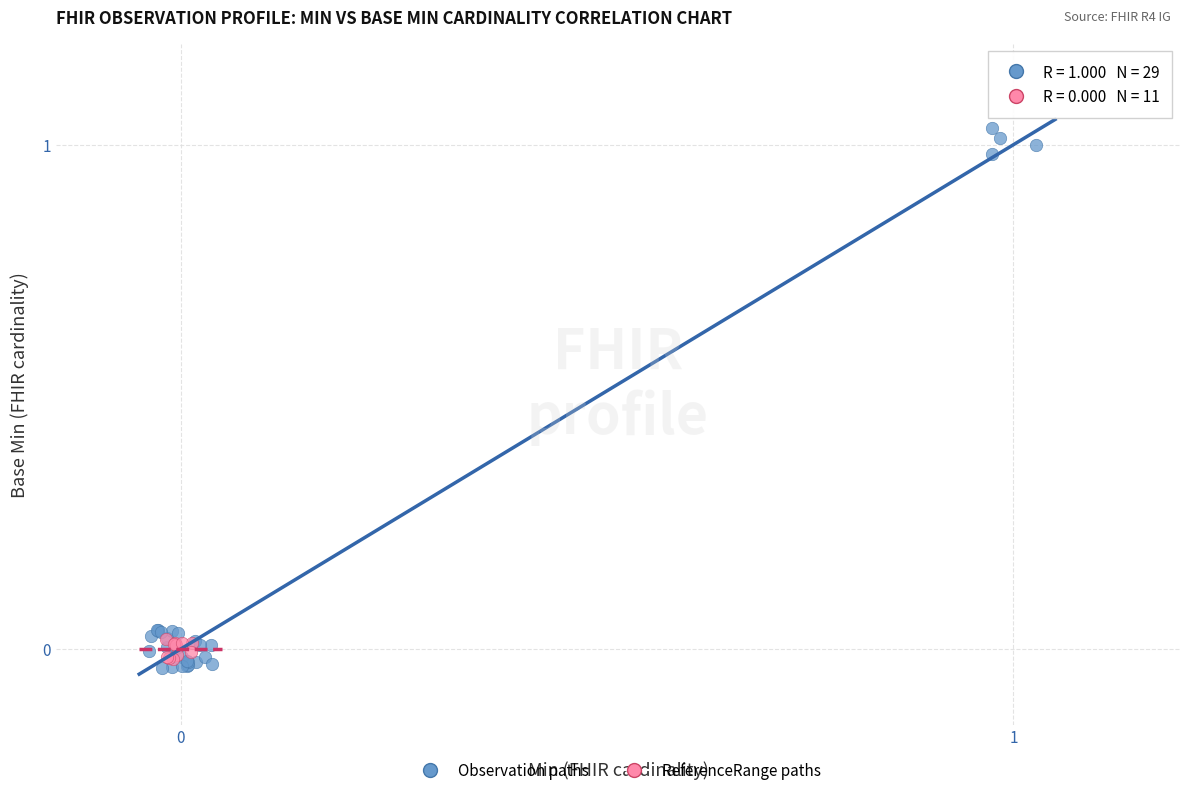

Which series has the largest Y range (max minus min)?

Observation paths